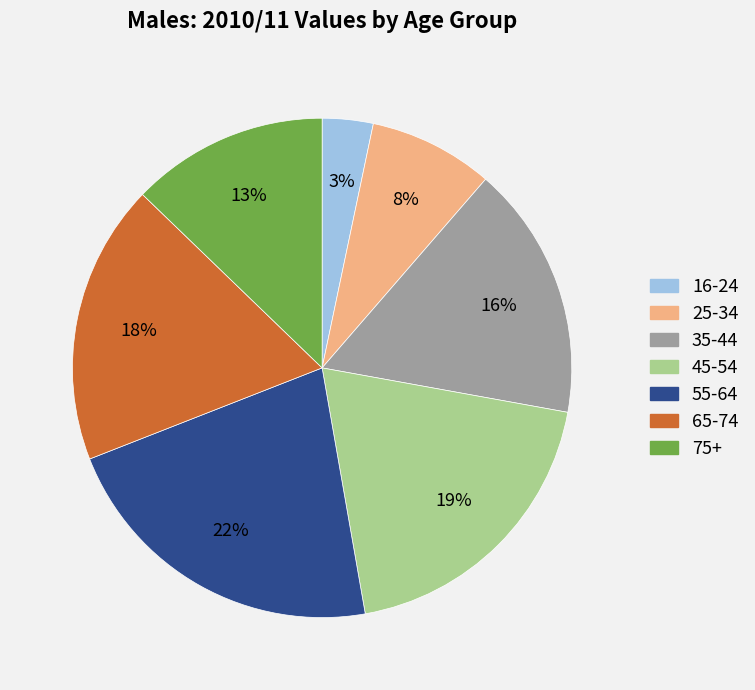

How many segments does this pie chart have?

7